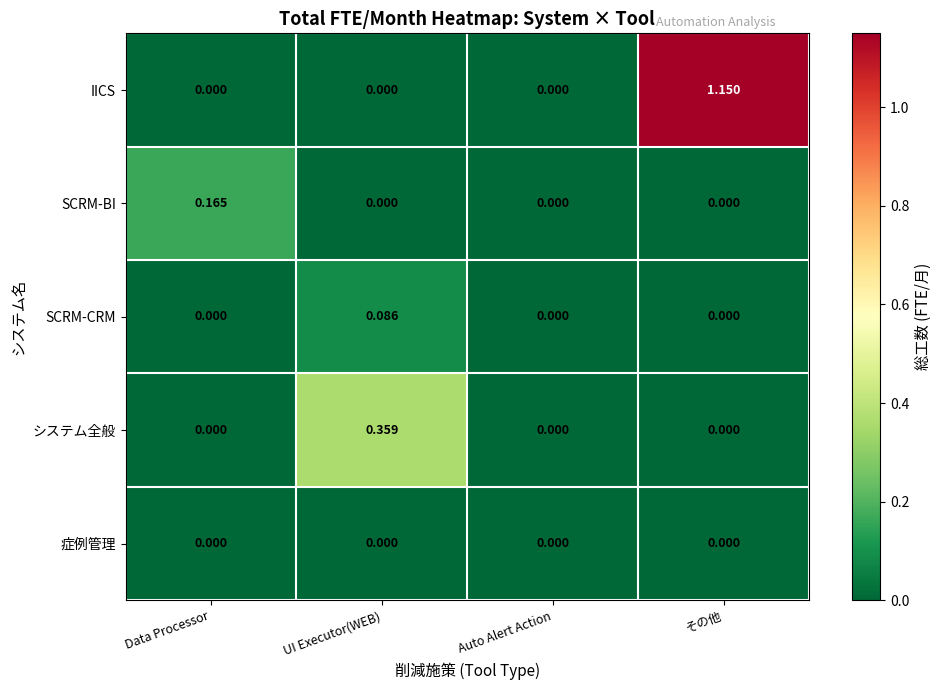

Which series has the widest spread of values?

IICS